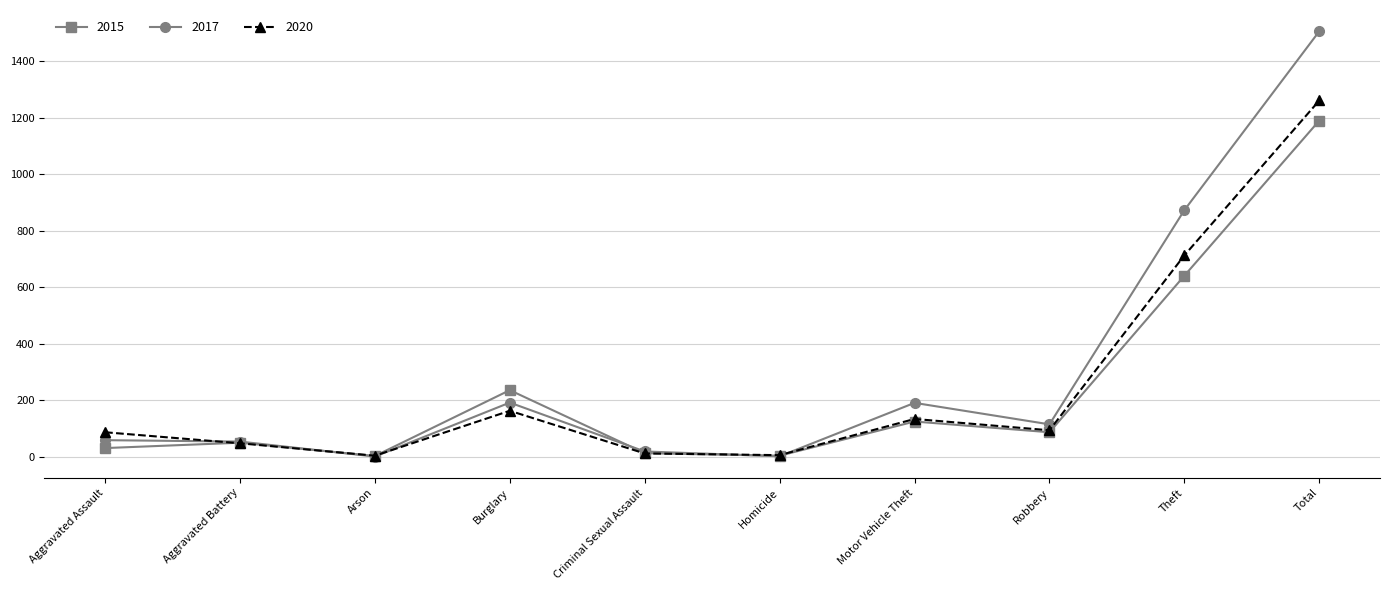

True or false: 2020 has a value of 140 at Aggravated Assault.

False